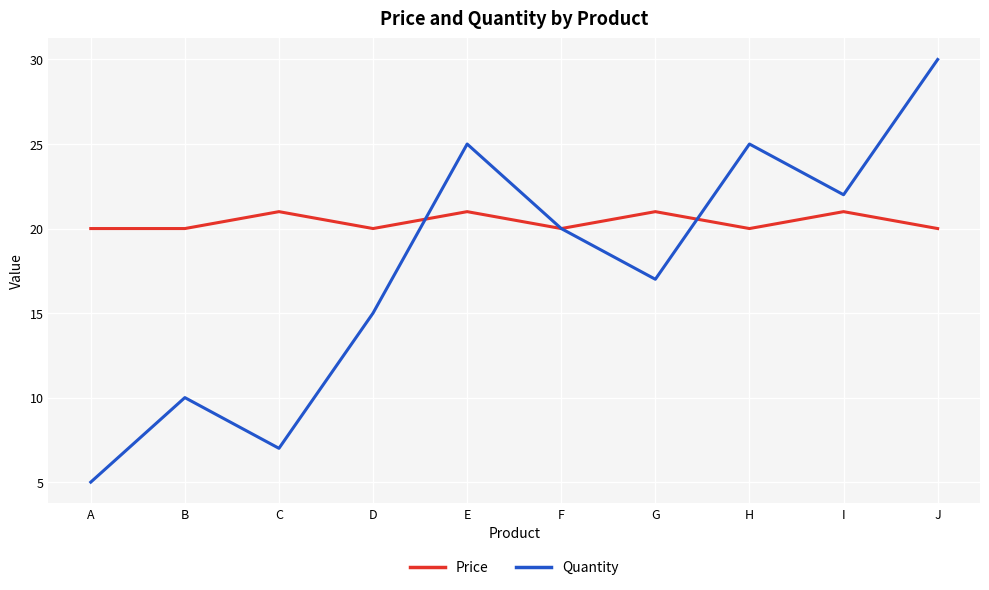

What is the approximate value of Price at J?

20